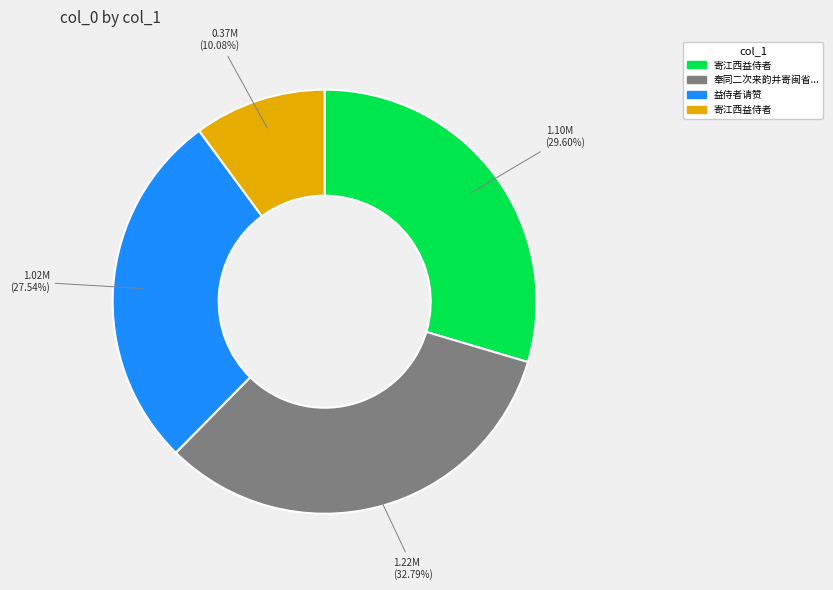

Is there a majority slice in this chart?

No